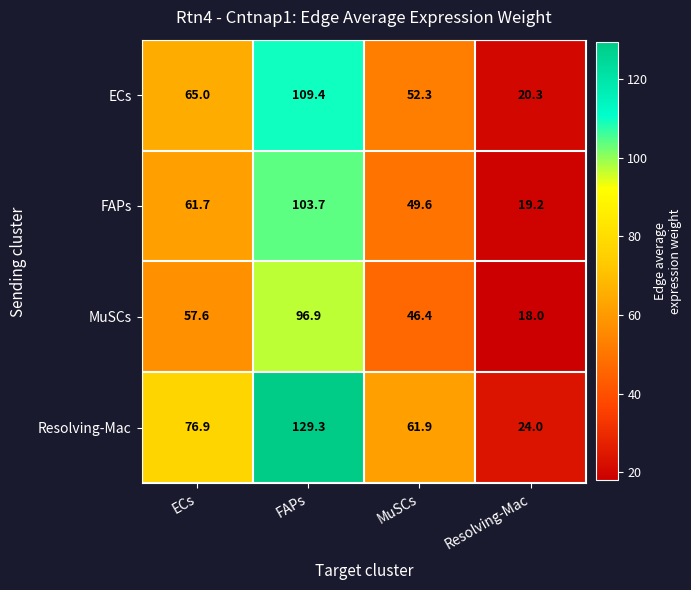

How many categories are shown in the chart?

4